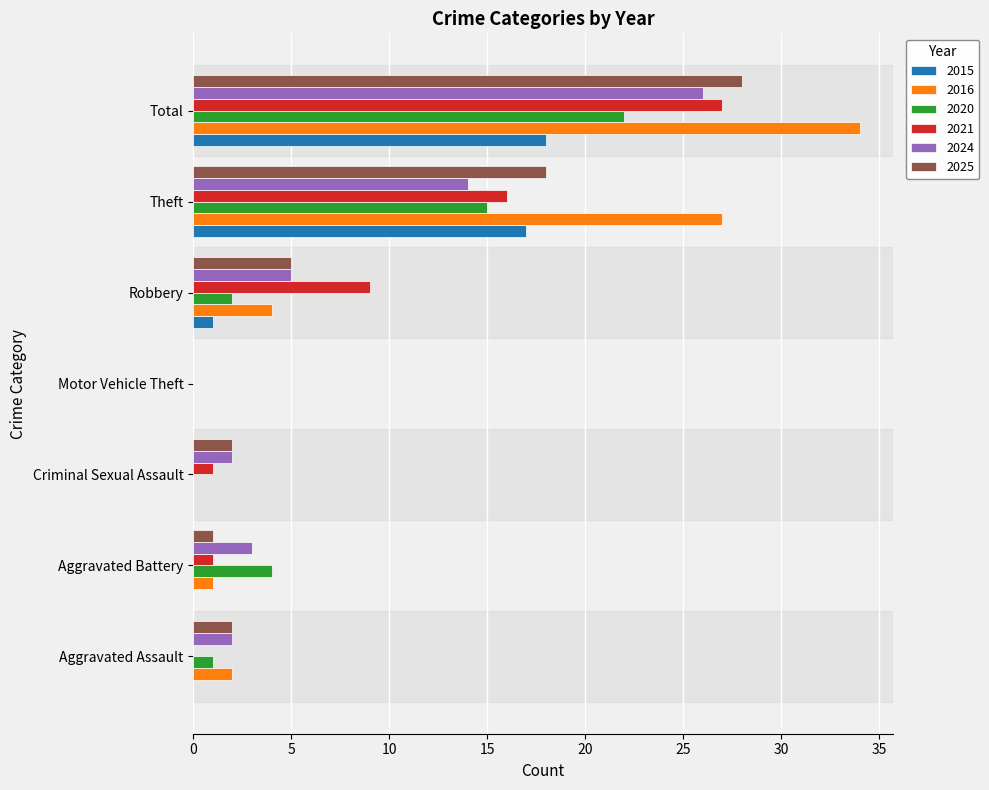

Which series has the largest total across all categories?

2016